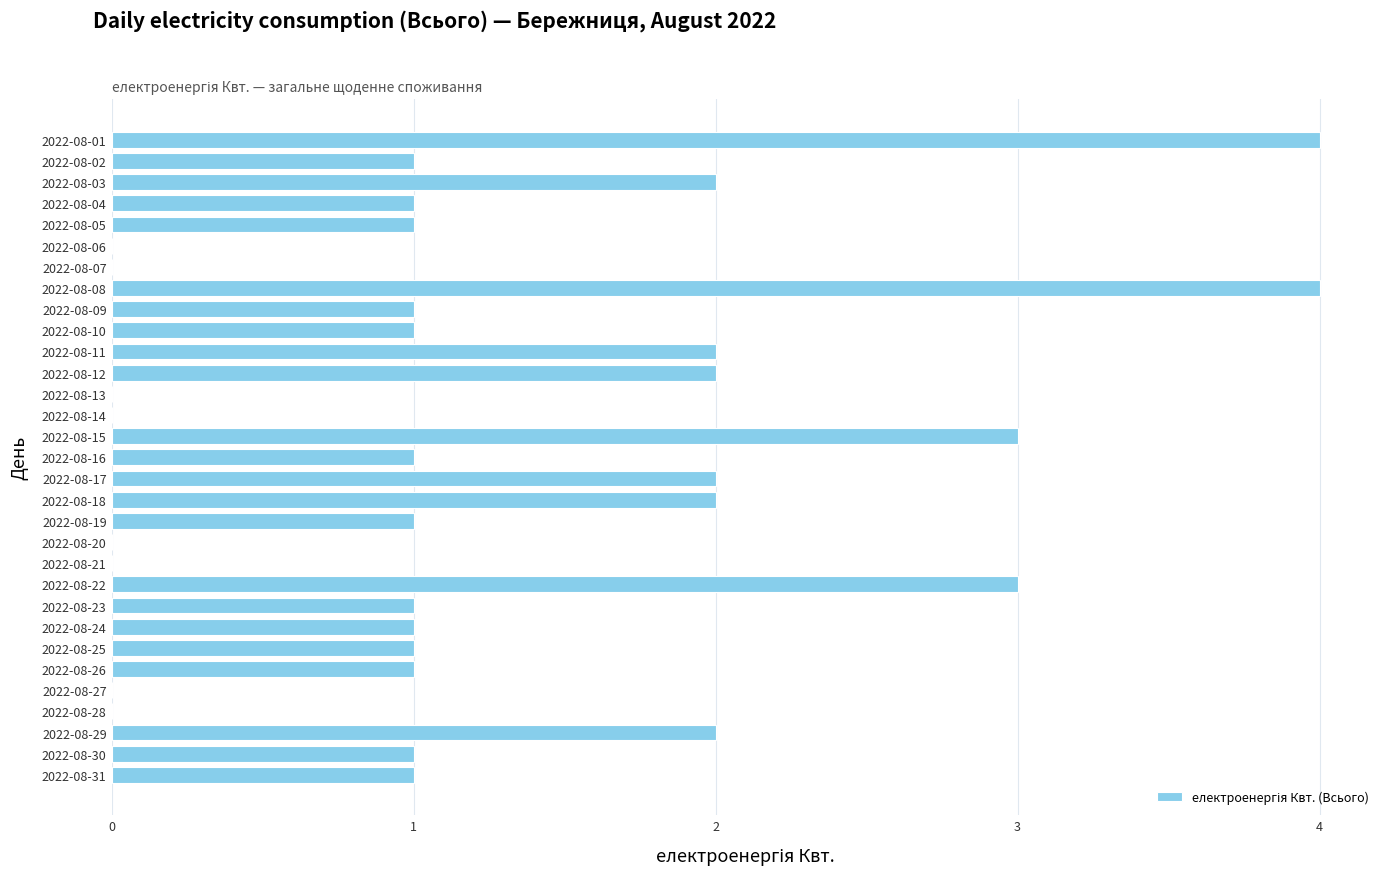

What is the sum of all values?

39